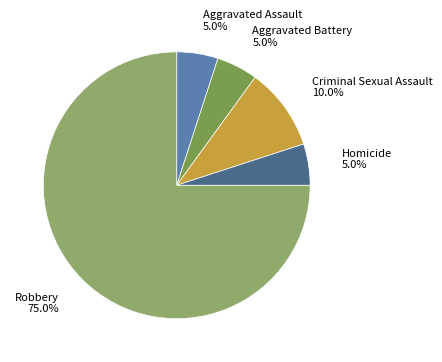

Count the number of slices in the pie.

5